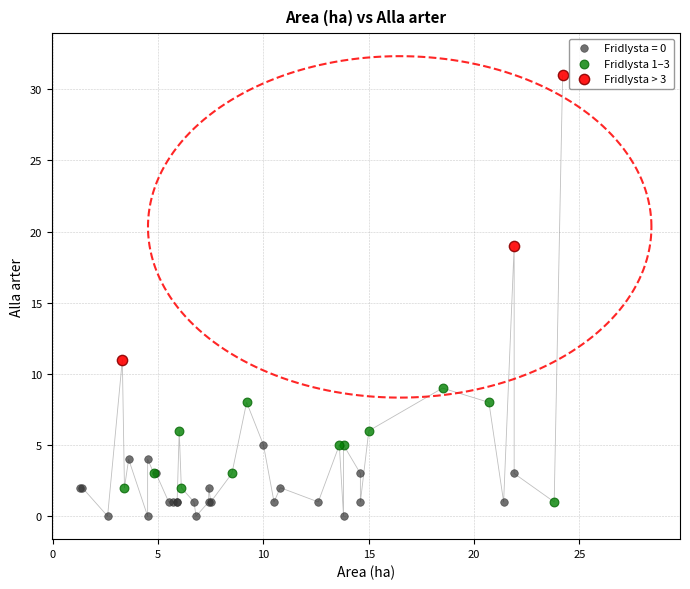

Which series has the widest spread of Y values?

Fridlysta > 3